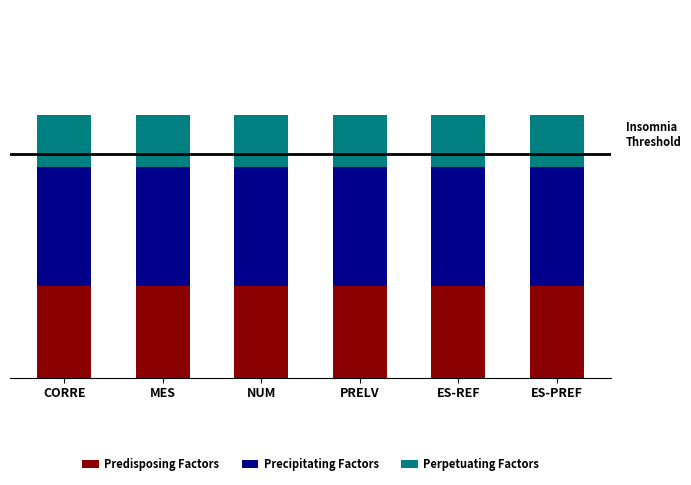

Which series changed the most between CORRE and MES?

Predisposing Factors